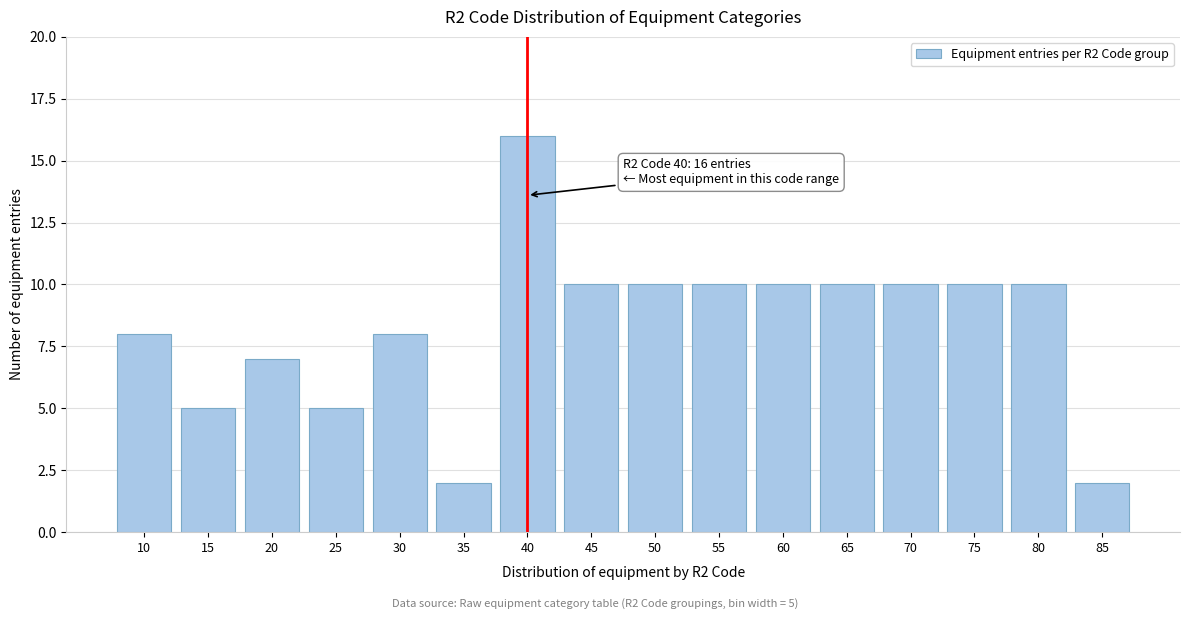

Reading left to right, extract all data points from this chart.

8	5	7	5	8	2	16	10	10	10	10	10	10	10	10	2